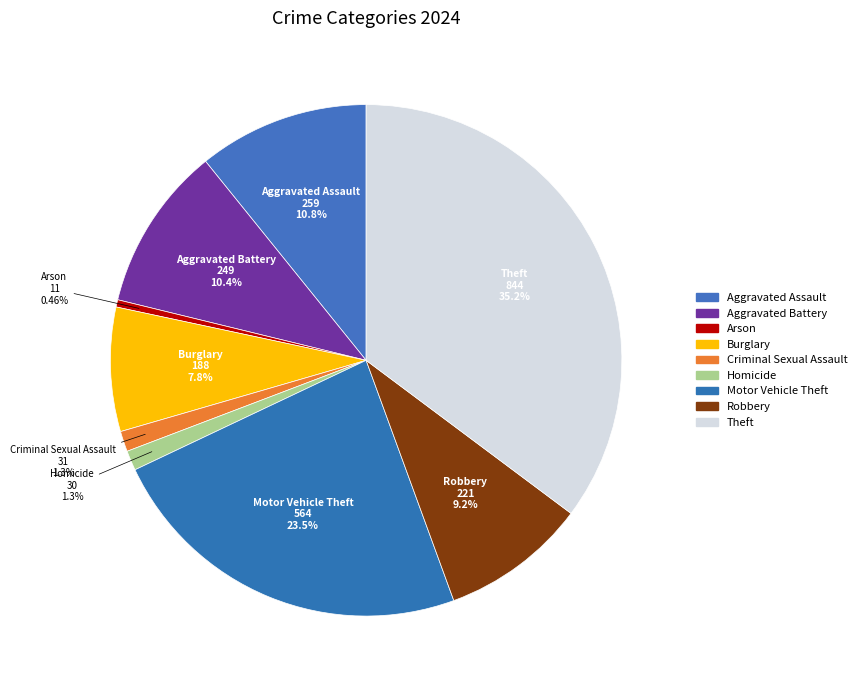

What percentage is the Motor Vehicle Theft slice, to the nearest percent?

24%